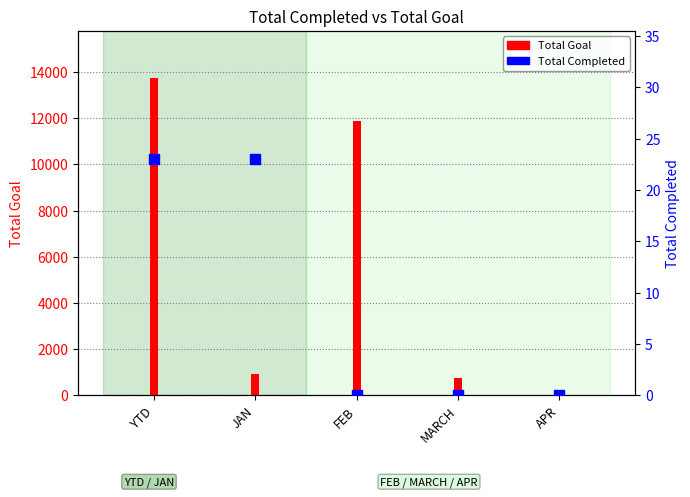

Which series has the largest total across all categories?

Total Goal